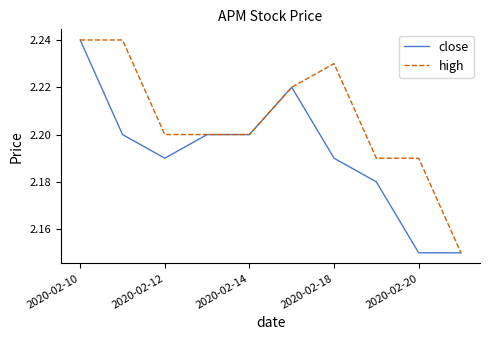

Which series has the largest total across all categories?

high